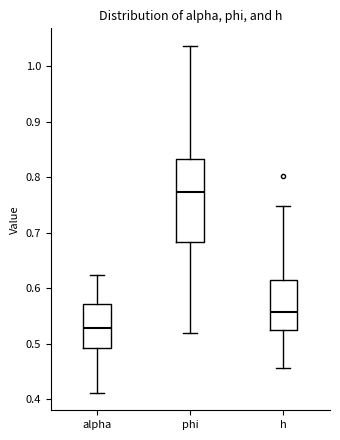

Which box is the tallest, from its lower edge to its upper edge?

phi